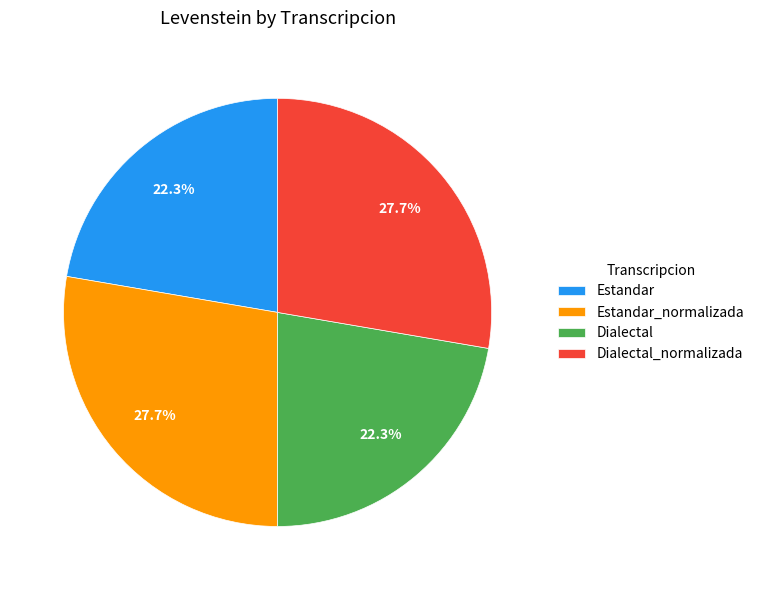

What is the total percentage of Dialectal_normalizada and Estandar_normalizada?

55.4%